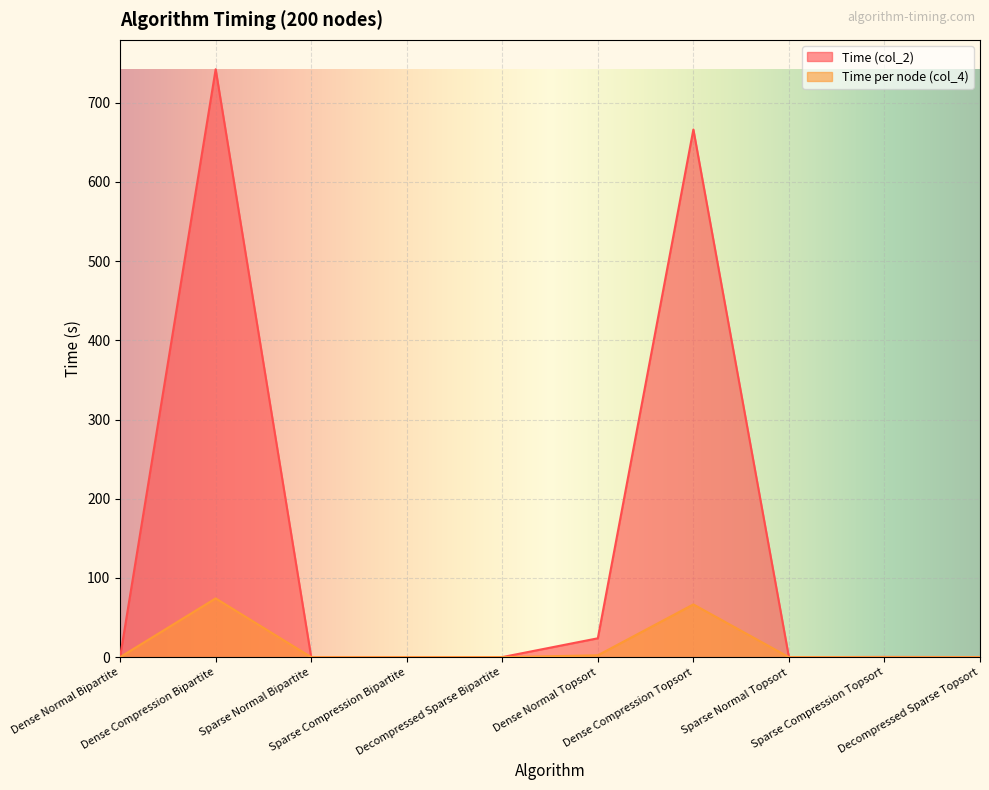

List the series in order of their peak value, highest first.

Time (col_2), Time per node (col_4)